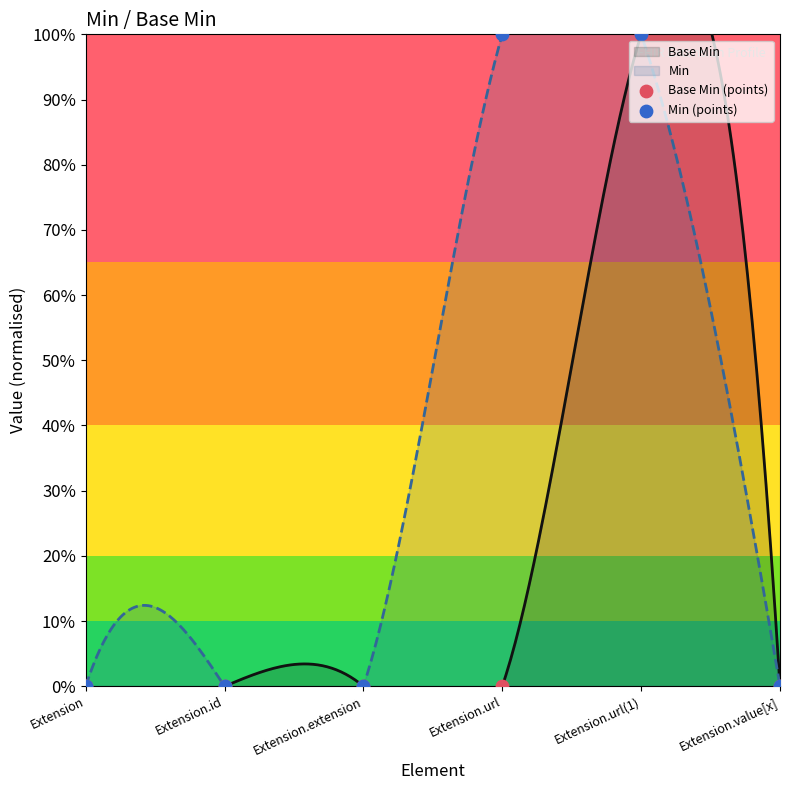

At which category is the sum across all series the highest?

Extension.url(1)